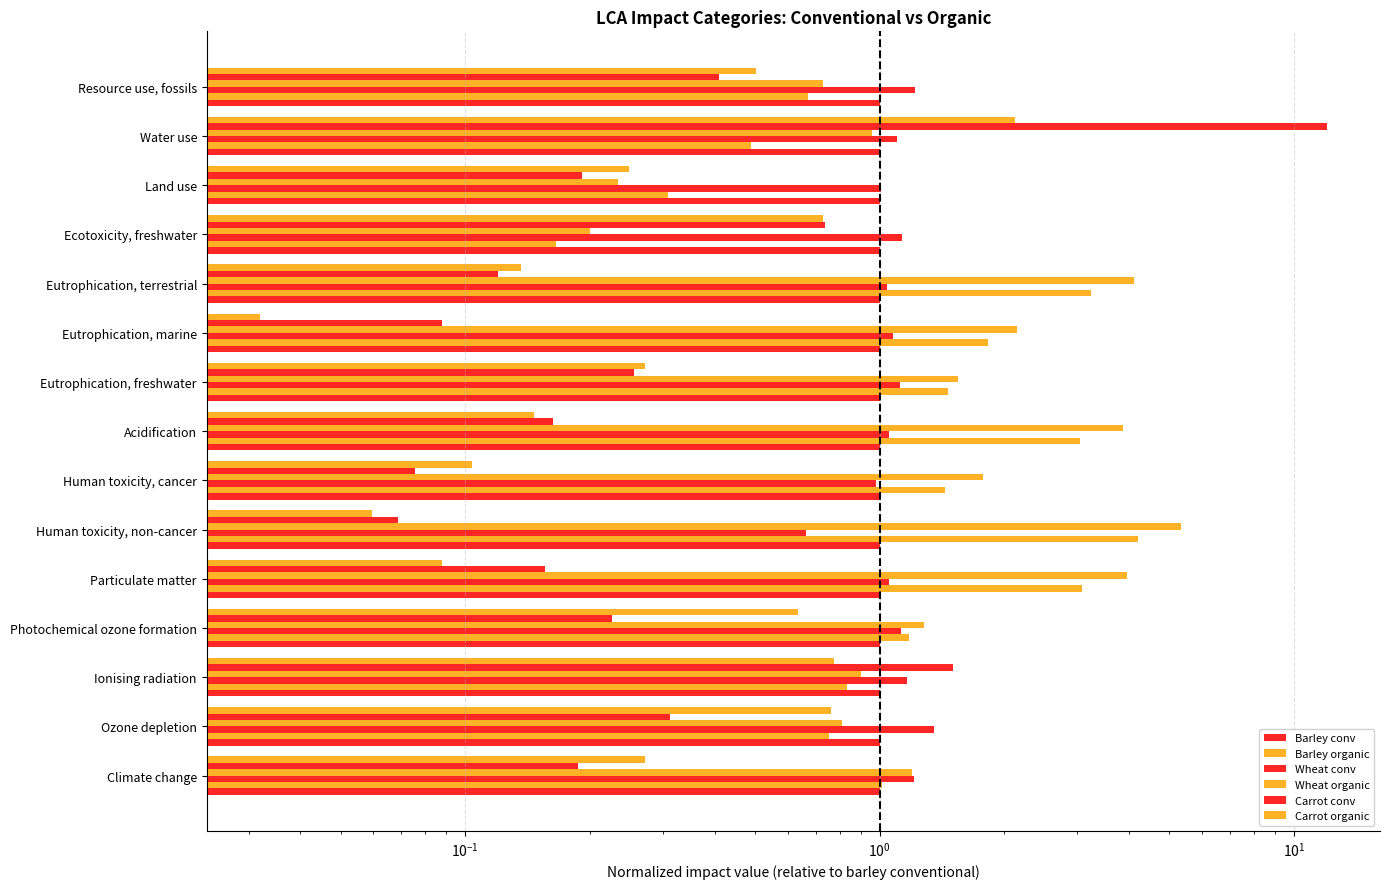

Are the bars grouped side by side (vs. stacked)?

Yes